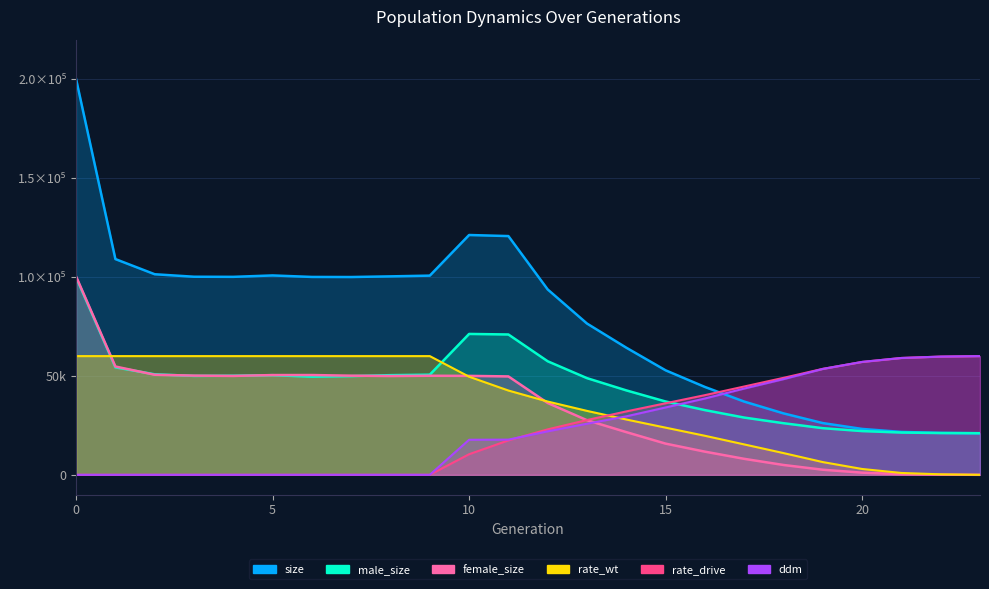

Rank the series at 1 from highest to lowest value.

size, rate_wt, female_size, male_size, rate_drive, ddm